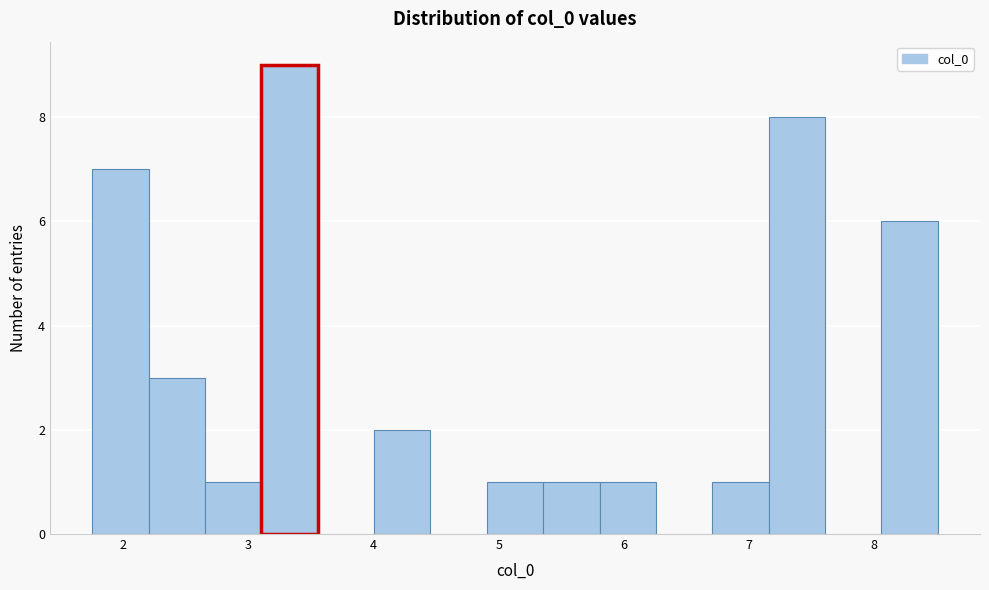

Reading left to right, transcribe this chart: for each bar, give the range it covers on the x-axis and its height. Neither the bar edges nor the heights are printed on the chart, so give them approximately, as read against the axes.

1.8 to 2.2: 7
2.2 to 2.7: 3
2.7 to 3.1: 1
3.1 to 3.6: 9
3.6 to 4.0: 0
4.0 to 4.5: 2
4.5 to 4.9: 0
4.9 to 5.4: 1
5.4 to 5.8: 1
5.8 to 6.3: 1
6.3 to 6.7: 0
6.7 to 7.2: 1
7.2 to 7.6: 8
7.6 to 8.1: 0
8.1 to 8.5: 6